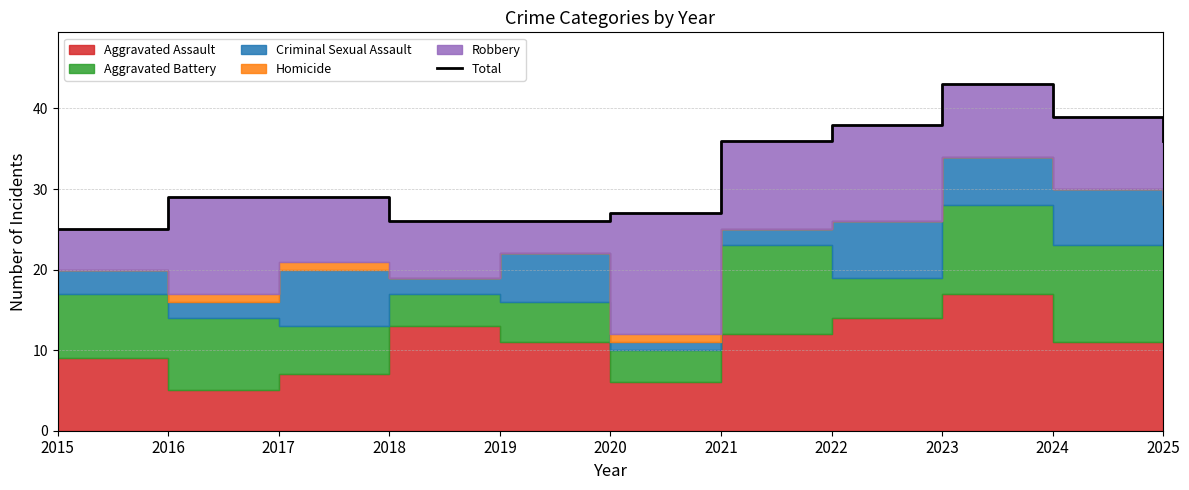

True or false: the data has more than 1 interior local peaks.

False